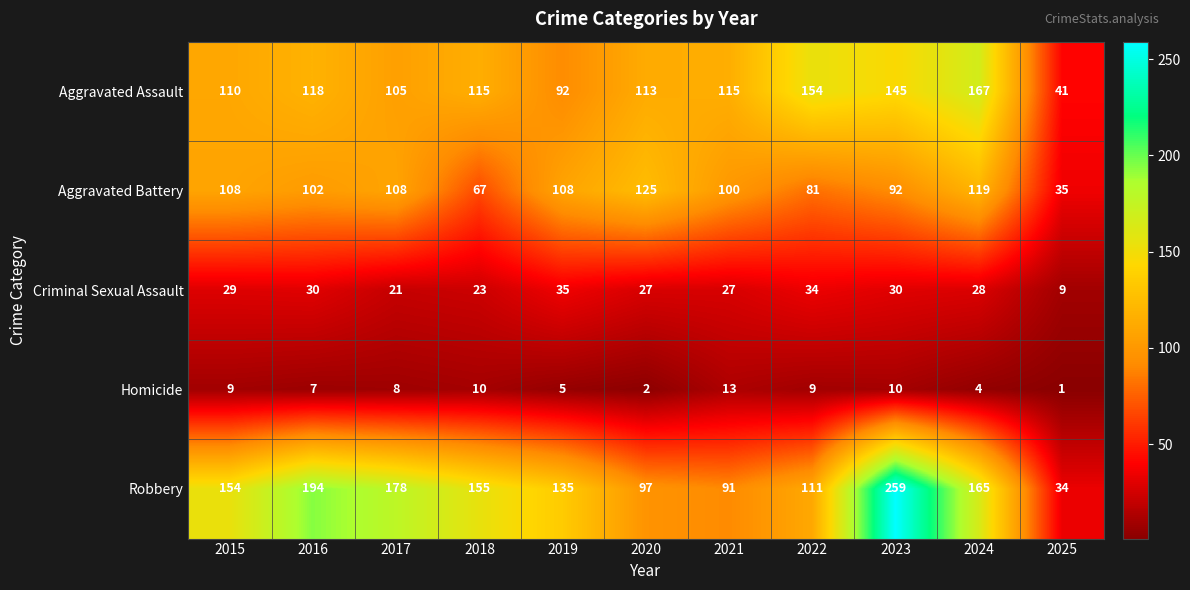

How many values in the Criminal Sexual Assault series are below 28?

5